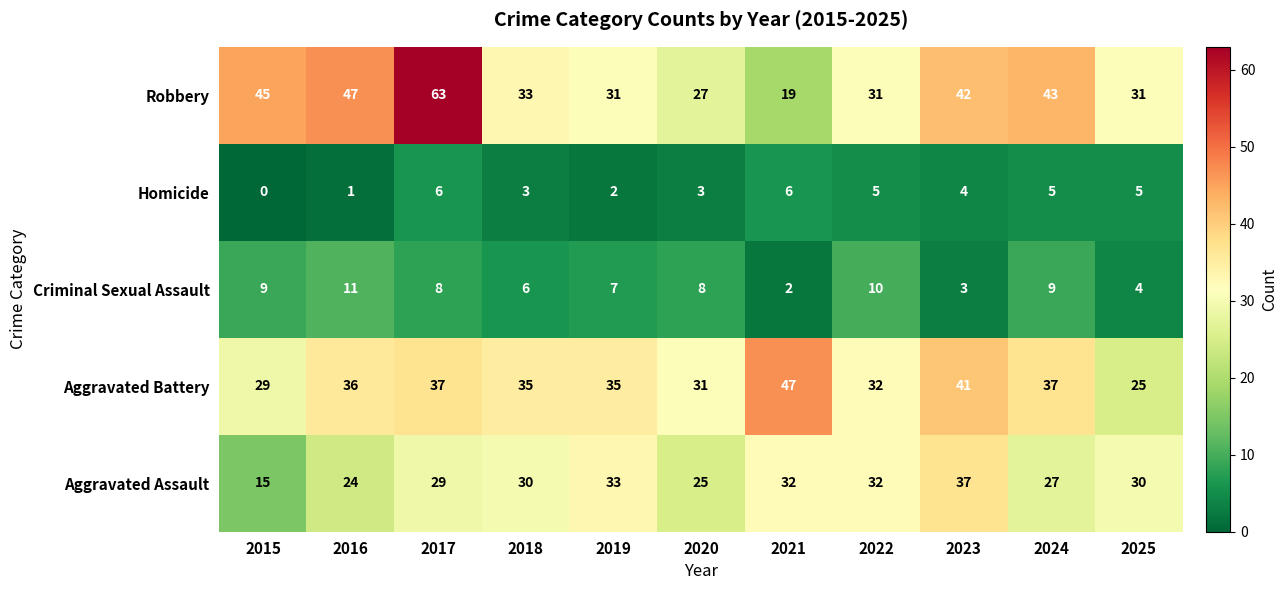

Which series has the largest total across all categories?

Robbery